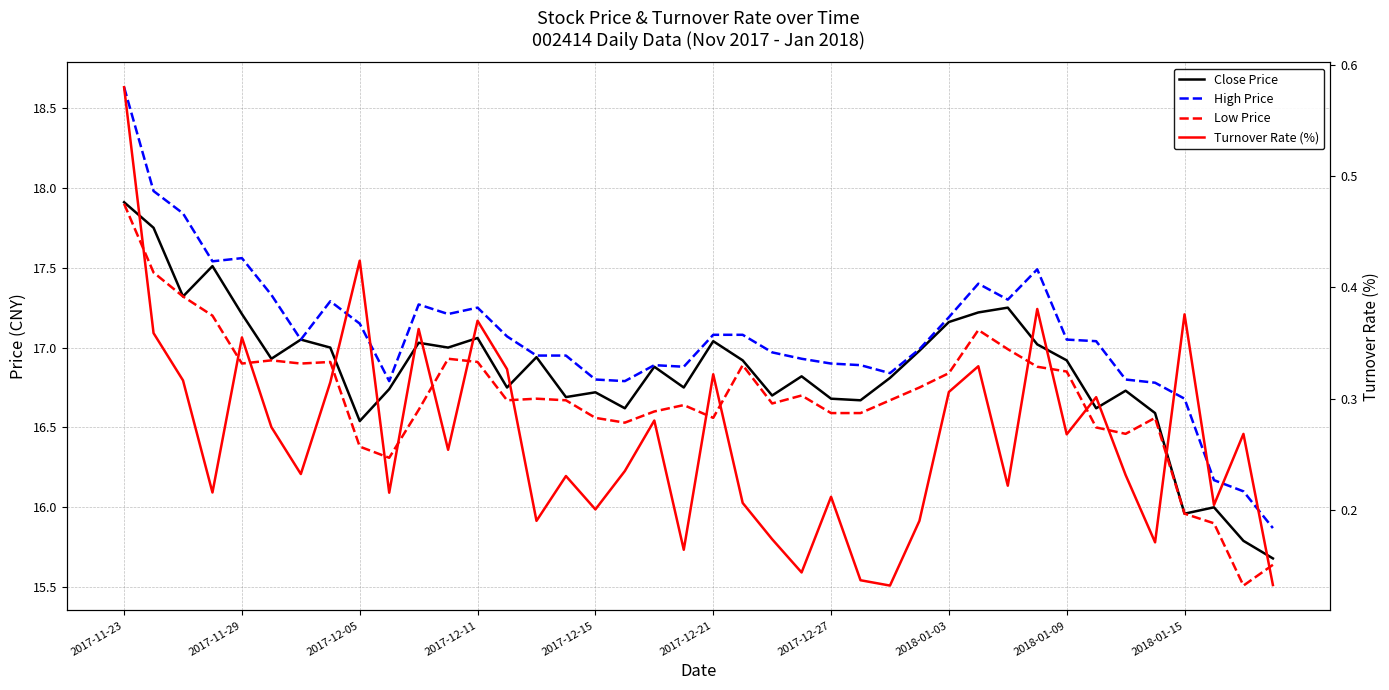

Reading left to right, extract all data points from this chart.

Close Price: 17.9	17.8	17.3	17.5	17.2	16.9	17.1	17.0	16.5	16.7	17.0	17.0	17.1	16.8	16.9	16.7	16.7	16.6	16.9	16.8	17.0	16.9	16.7	16.8	16.7	16.7	16.8	17.0	17.2	17.2	17.2	17.0	16.9	16.6	16.7	16.6	16.0	16.0	15.8	15.7
High Price: 18.6	18.0	17.8	17.5	17.6	17.3	17.1	17.3	17.1	16.8	17.3	17.2	17.2	17.1	16.9	16.9	16.8	16.8	16.9	16.9	17.1	17.1	17.0	16.9	16.9	16.9	16.8	17.0	17.2	17.4	17.3	17.5	17.1	17.0	16.8	16.8	16.7	16.2	16.1	15.9
Low Price: 17.9	17.5	17.3	17.2	16.9	16.9	16.9	16.9	16.4	16.3	16.6	16.9	16.9	16.7	16.7	16.7	16.6	16.5	16.6	16.6	16.6	16.9	16.6	16.7	16.6	16.6	16.7	16.8	16.8	17.1	17.0	16.9	16.9	16.5	16.5	16.6	16.0	15.9	15.5	15.6
Turnover Rate (%): 0.6	0.4	0.3	0.2	0.4	0.3	0.2	0.3	0.4	0.2	0.4	0.3	0.4	0.3	0.2	0.2	0.2	0.2	0.3	0.2	0.3	0.2	0.2	0.1	0.2	0.1	0.1	0.2	0.3	0.3	0.2	0.4	0.3	0.3	0.2	0.2	0.4	0.2	0.3	0.1